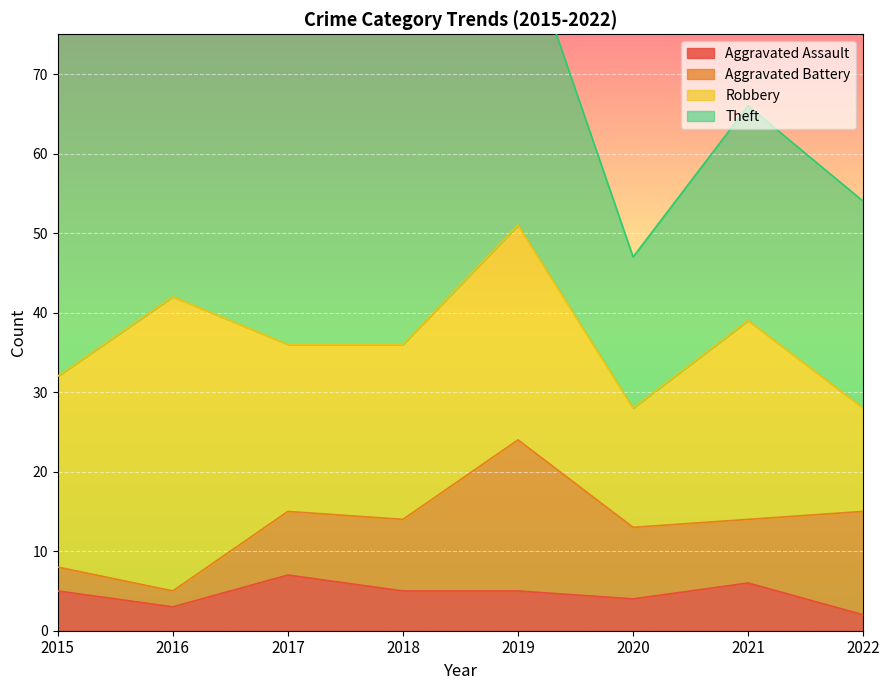

The value of Robbery at 2022 is 23. True or false?

False